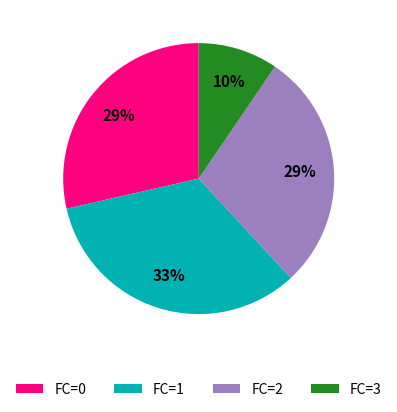

To the nearest percent, what portion does FC=1 represent?

33%